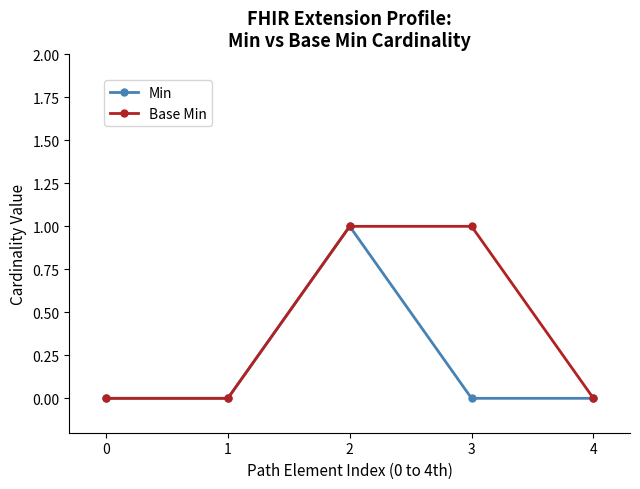

True or false: Min has more than 2 interior local peaks.

False